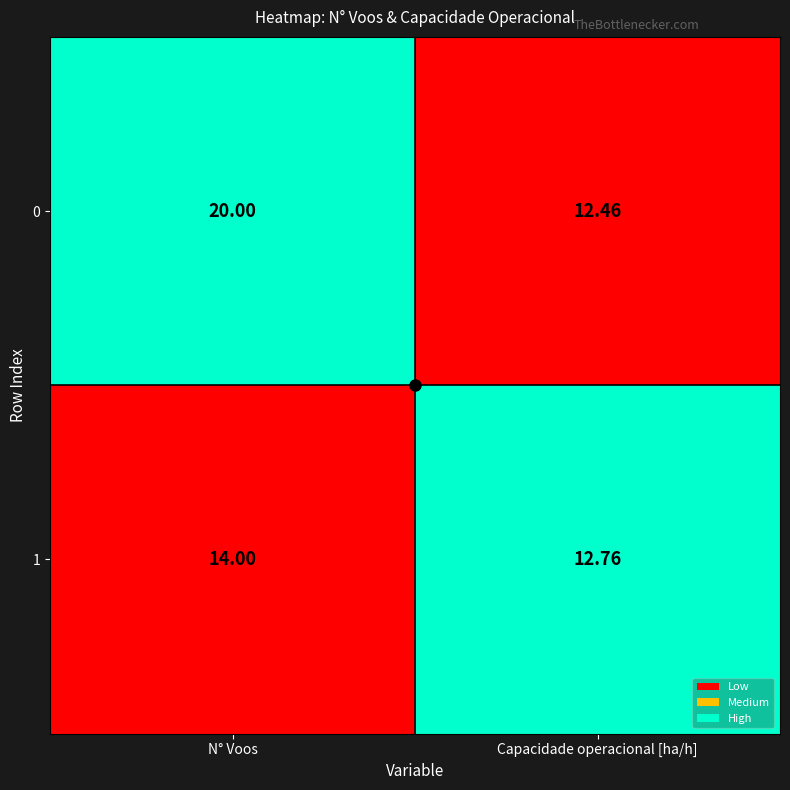

Where is 0 nearest to the value 16?

Capacidade operacional [ha/h]